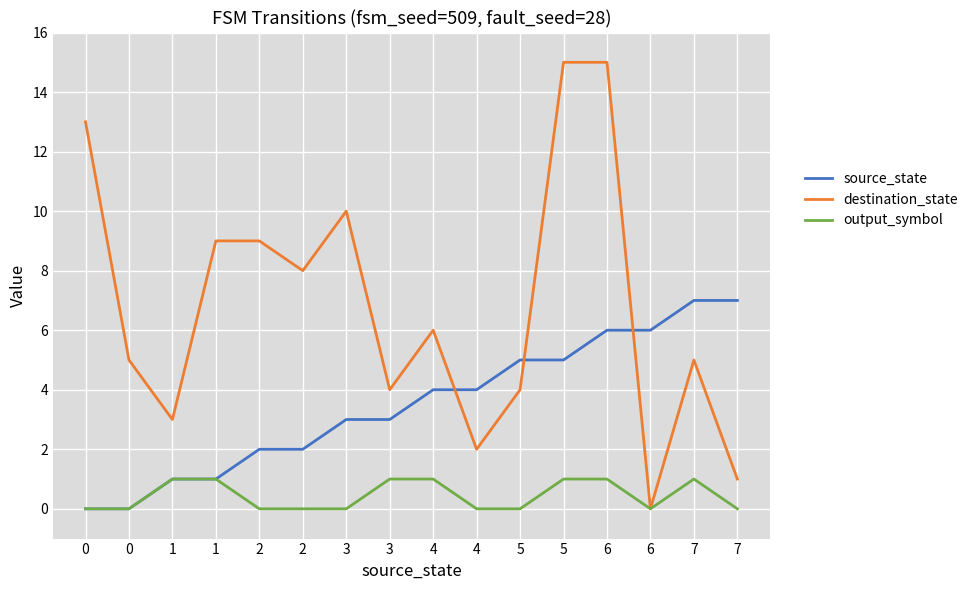

How many lines are shown in the chart?

3